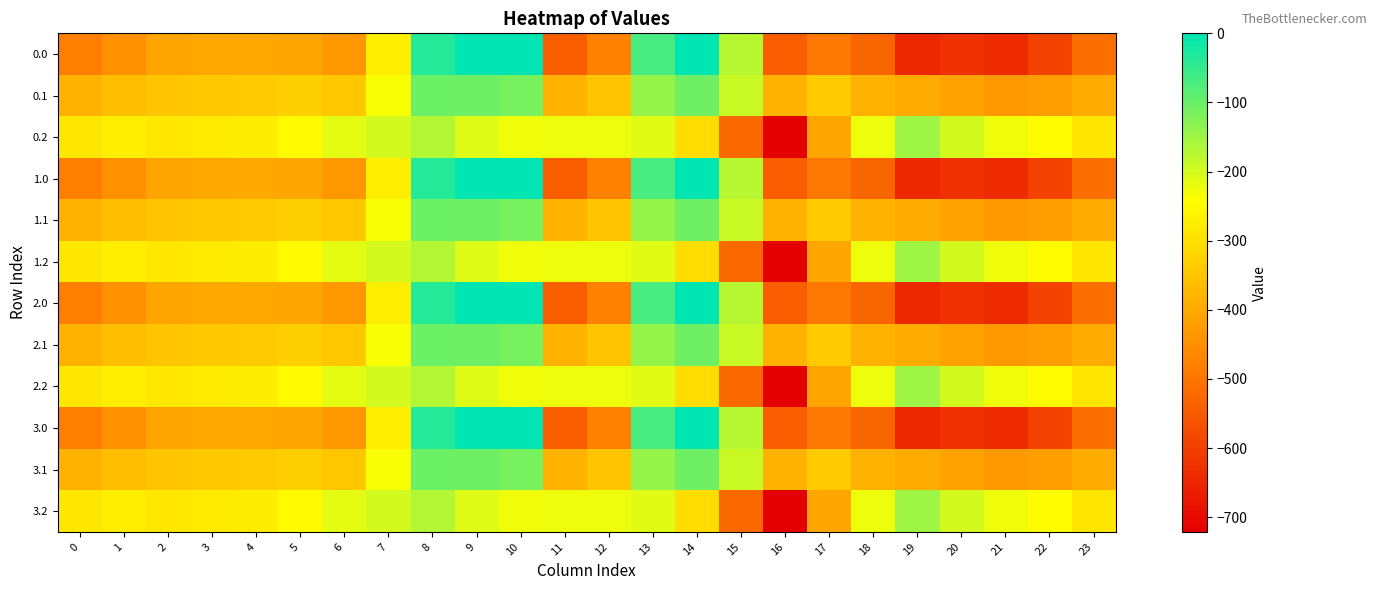

Reading right to left, transcribe all the data shown in this chart.

0.0: 23=-511.3	22=-592.3	21=-638.4	20=-629.9	19=-644.5	18=-529.6	17=-493.8	16=-545.4	15=-172.8	14=-0.3	13=-70.2	12=-477.2	11=-544.3	10=0.0	9=0.0	8=-35.0	7=-270.7	6=-435.0	5=-410.8	4=-404.9	3=-404.4	2=-410.3	1=-449.5	0=-482.0
0.1: 23=-399.4	22=-419.9	21=-432.4	20=-414.5	19=-399.7	18=-388.5	17=-340.1	16=-380.5	15=-190.4	14=-105.5	13=-141.2	12=-350.8	11=-384.7	10=-114.0	9=-104.8	8=-102.3	7=-234.9	6=-345.2	5=-329.5	4=-339.6	3=-342.7	2=-347.9	1=-361.1	0=-384.6
0.2: 23=-287.5	22=-247.4	21=-226.4	20=-199.2	19=-151.1	18=-223.1	17=-409.5	16=-721.2	15=-522.2	14=-301.9	13=-212.2	12=-224.3	11=-225.2	10=-228.0	9=-209.6	8=-169.5	7=-199.0	6=-216.4	5=-248.1	4=-274.4	3=-281.0	2=-285.5	1=-272.7	0=-287.1
1.0: 23=-511.3	22=-592.3	21=-638.4	20=-629.9	19=-644.5	18=-529.6	17=-493.8	16=-545.4	15=-172.8	14=-0.3	13=-70.2	12=-477.2	11=-544.3	10=0.0	9=0.0	8=-35.0	7=-270.7	6=-435.0	5=-410.8	4=-404.9	3=-404.4	2=-410.3	1=-449.5	0=-482.0
1.1: 23=-399.4	22=-419.9	21=-432.4	20=-414.5	19=-399.7	18=-388.5	17=-340.1	16=-380.5	15=-190.4	14=-105.5	13=-141.2	12=-350.8	11=-384.7	10=-114.0	9=-104.8	8=-102.3	7=-234.9	6=-345.2	5=-329.5	4=-339.6	3=-342.7	2=-347.9	1=-361.1	0=-384.6
1.2: 23=-287.5	22=-247.4	21=-226.4	20=-199.2	19=-151.1	18=-223.1	17=-409.5	16=-721.2	15=-522.2	14=-301.9	13=-212.2	12=-224.3	11=-225.2	10=-228.0	9=-209.6	8=-169.5	7=-199.0	6=-216.4	5=-248.1	4=-274.4	3=-281.0	2=-285.5	1=-272.7	0=-287.1
2.0: 23=-511.3	22=-592.3	21=-638.4	20=-629.9	19=-644.5	18=-529.6	17=-493.8	16=-545.4	15=-172.8	14=-0.3	13=-70.2	12=-477.2	11=-544.3	10=0.0	9=0.0	8=-35.0	7=-270.7	6=-435.0	5=-410.8	4=-404.9	3=-404.4	2=-410.3	1=-449.5	0=-482.0
2.1: 23=-399.4	22=-419.9	21=-432.4	20=-414.5	19=-399.7	18=-388.5	17=-340.1	16=-380.5	15=-190.4	14=-105.5	13=-141.2	12=-350.8	11=-384.7	10=-114.0	9=-104.8	8=-102.3	7=-234.9	6=-345.2	5=-329.5	4=-339.6	3=-342.7	2=-347.9	1=-361.1	0=-384.6
2.2: 23=-287.5	22=-247.4	21=-226.4	20=-199.2	19=-151.1	18=-223.1	17=-409.5	16=-721.2	15=-522.2	14=-301.9	13=-212.2	12=-224.3	11=-225.2	10=-228.0	9=-209.6	8=-169.5	7=-199.0	6=-216.4	5=-248.1	4=-274.4	3=-281.0	2=-285.5	1=-272.7	0=-287.1
3.0: 23=-511.3	22=-592.3	21=-638.4	20=-629.9	19=-644.5	18=-529.6	17=-493.8	16=-545.4	15=-172.8	14=-0.3	13=-70.2	12=-477.2	11=-544.3	10=0.0	9=0.0	8=-35.0	7=-270.7	6=-435.0	5=-410.8	4=-404.9	3=-404.4	2=-410.3	1=-449.5	0=-482.0
3.1: 23=-399.4	22=-419.9	21=-432.4	20=-414.5	19=-399.7	18=-388.5	17=-340.1	16=-380.5	15=-190.4	14=-105.5	13=-141.2	12=-350.8	11=-384.7	10=-114.0	9=-104.8	8=-102.3	7=-234.9	6=-345.2	5=-329.5	4=-339.6	3=-342.7	2=-347.9	1=-361.1	0=-384.6
3.2: 23=-287.5	22=-247.4	21=-226.4	20=-199.2	19=-151.1	18=-223.1	17=-409.5	16=-721.2	15=-522.2	14=-301.9	13=-212.2	12=-224.3	11=-225.2	10=-228.0	9=-209.6	8=-169.5	7=-199.0	6=-216.4	5=-248.1	4=-274.4	3=-281.0	2=-285.5	1=-272.7	0=-287.1